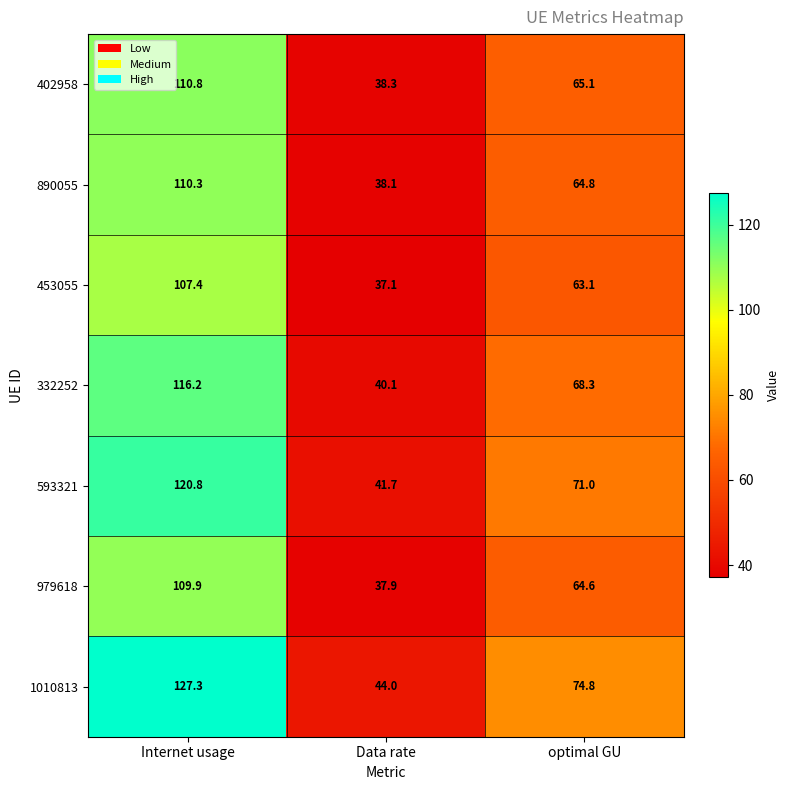

How many data points does each series have?

3